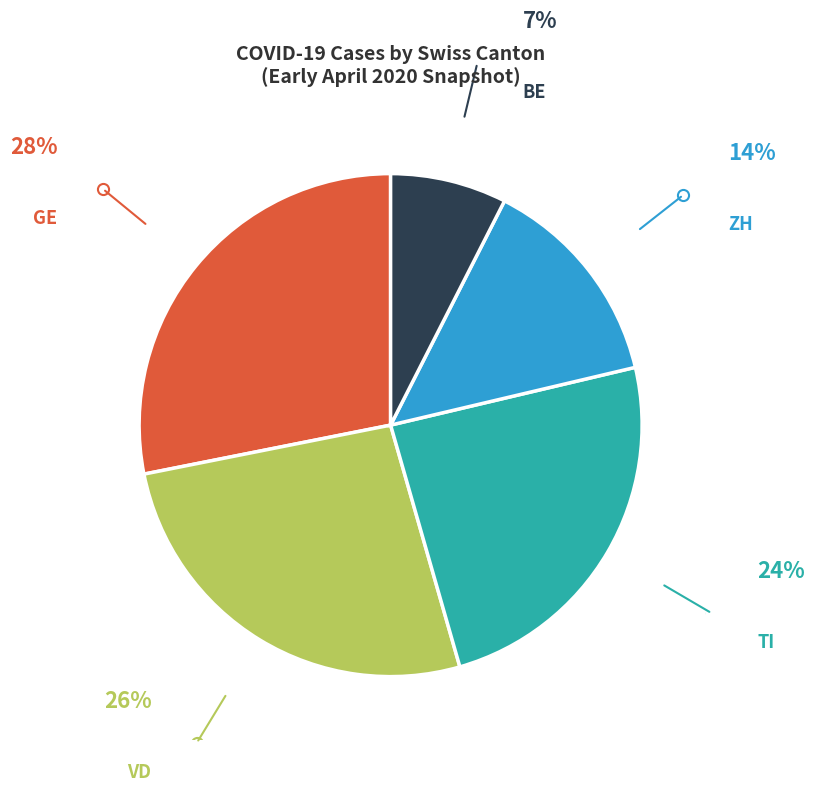

True or false: BE accounts for 7% of the total.

True